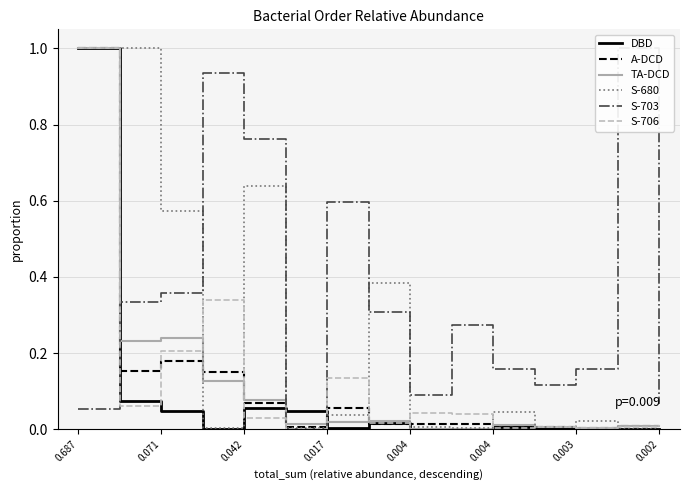

Count the number of categories in the chart.

15